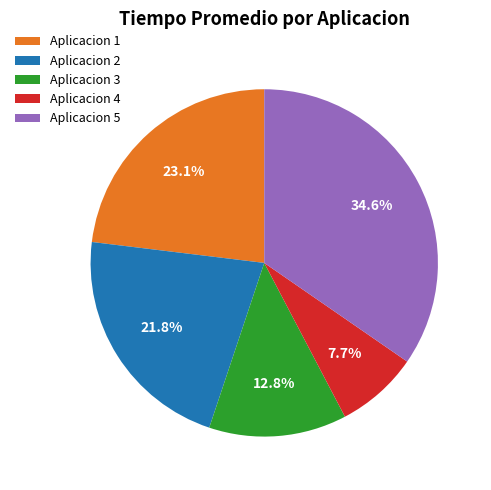

The Aplicacion 1 slice represents 34% of the pie. True or false?

False